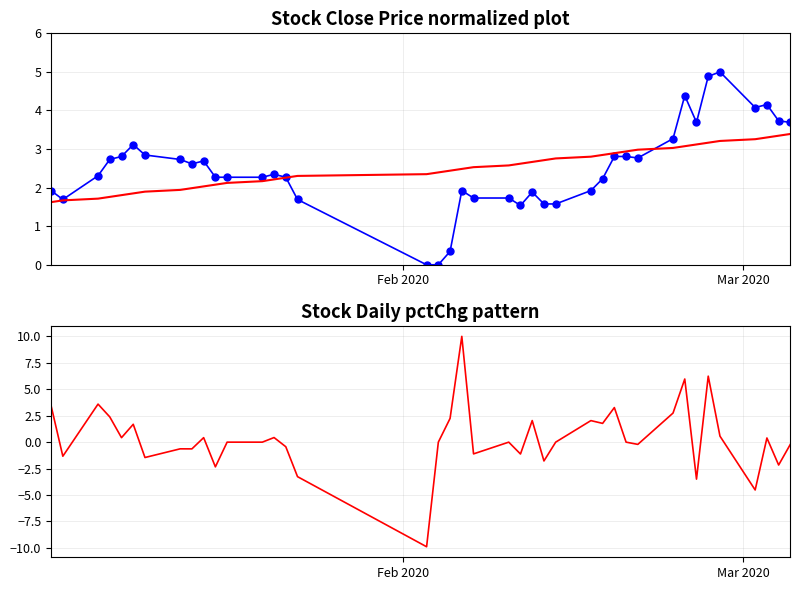

How many values in pctChg are below zero?

16